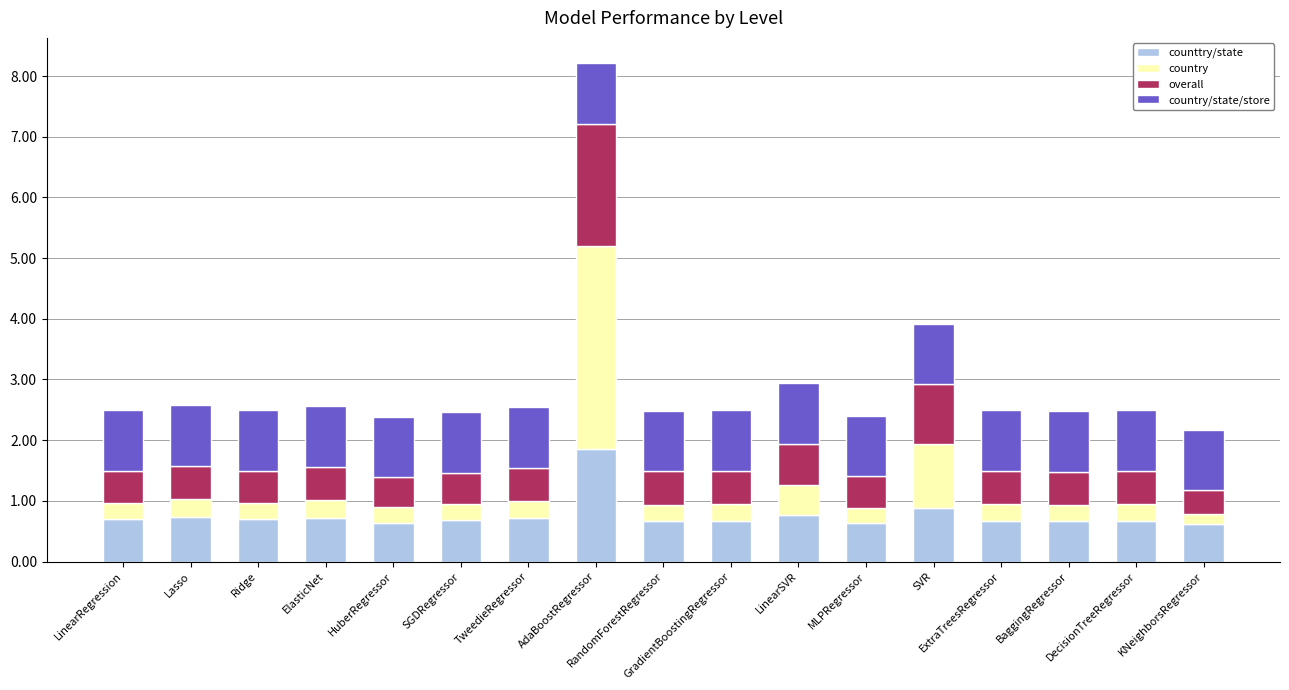

What is the maximum value for counttry/state?

1.9